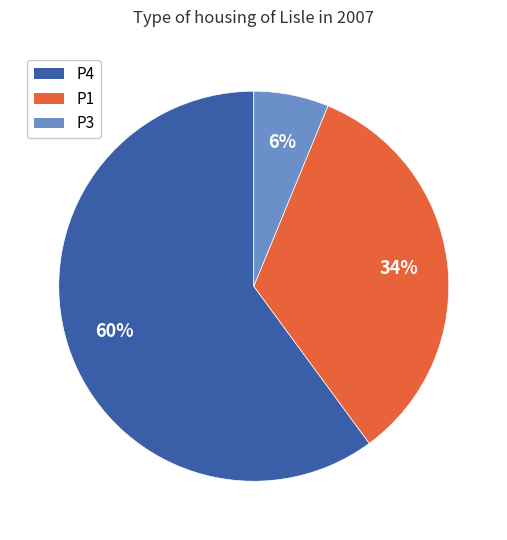

Is there a majority slice in this chart?

Yes